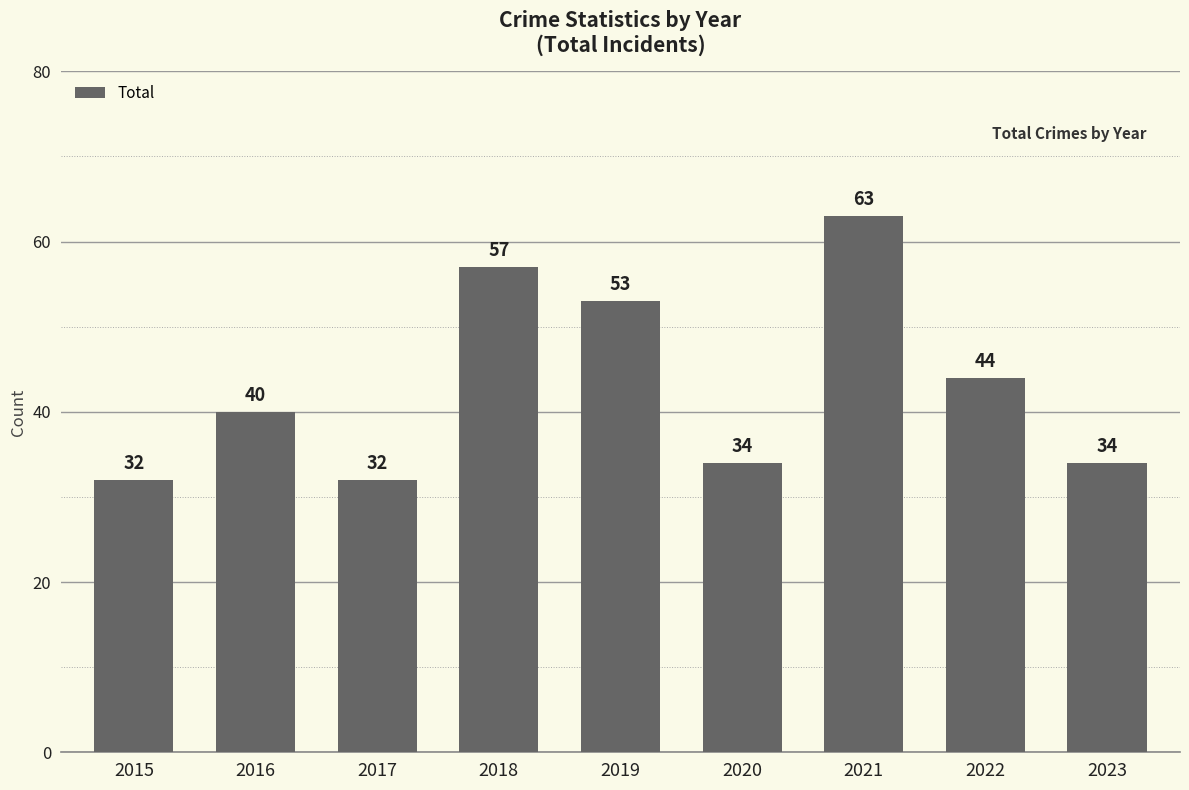

What is the value of the 8th bar from the left?

44